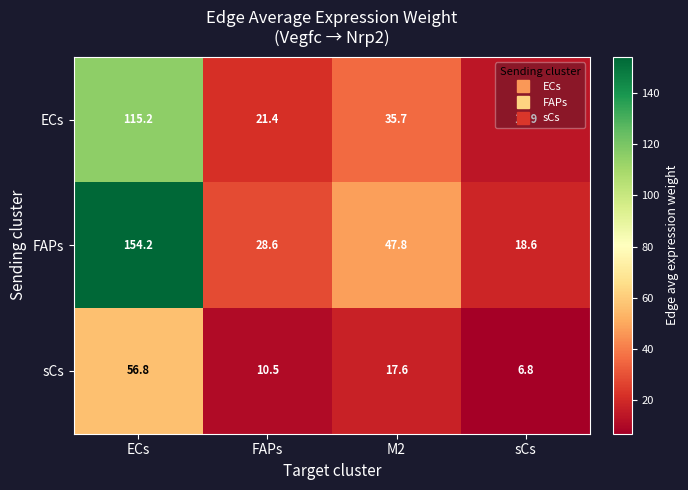

Count the number of categories in the chart.

4